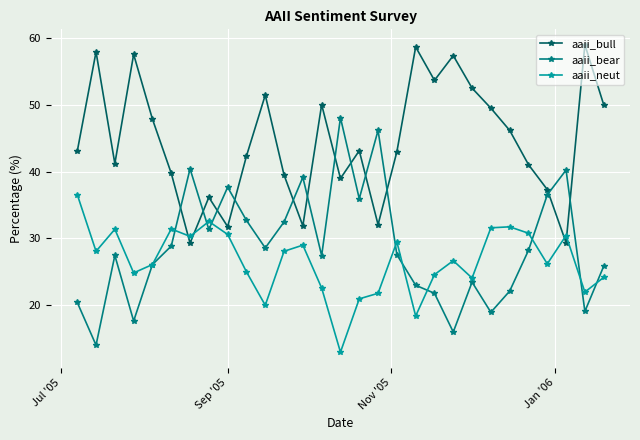

True or false: aaii_neut and aaii_bull cross at least once.

True